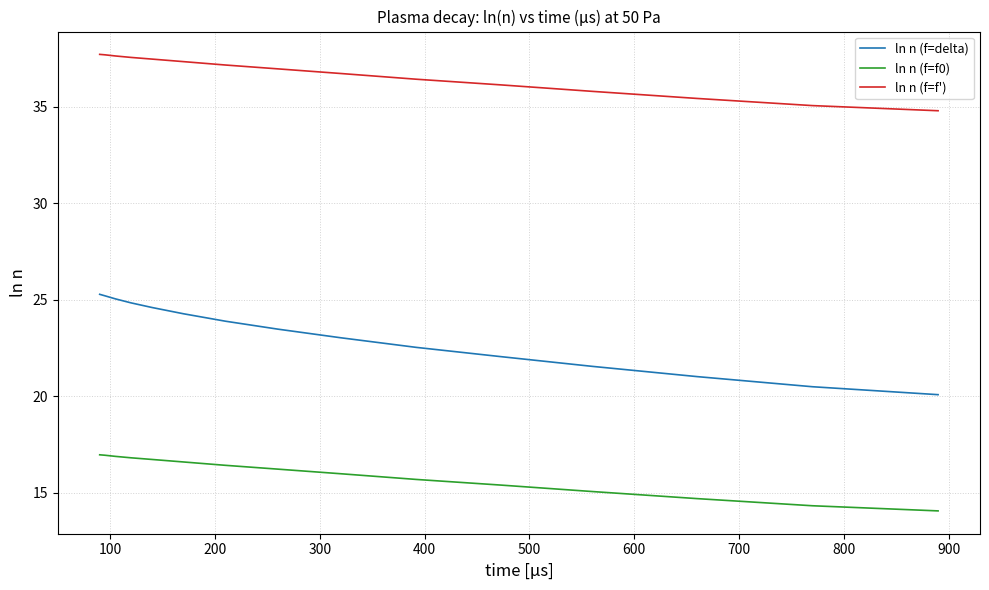

Rank the series by their maximum value, from lowest to highest.

ln n (f=f0), ln n (f=delta), ln n (f=f')